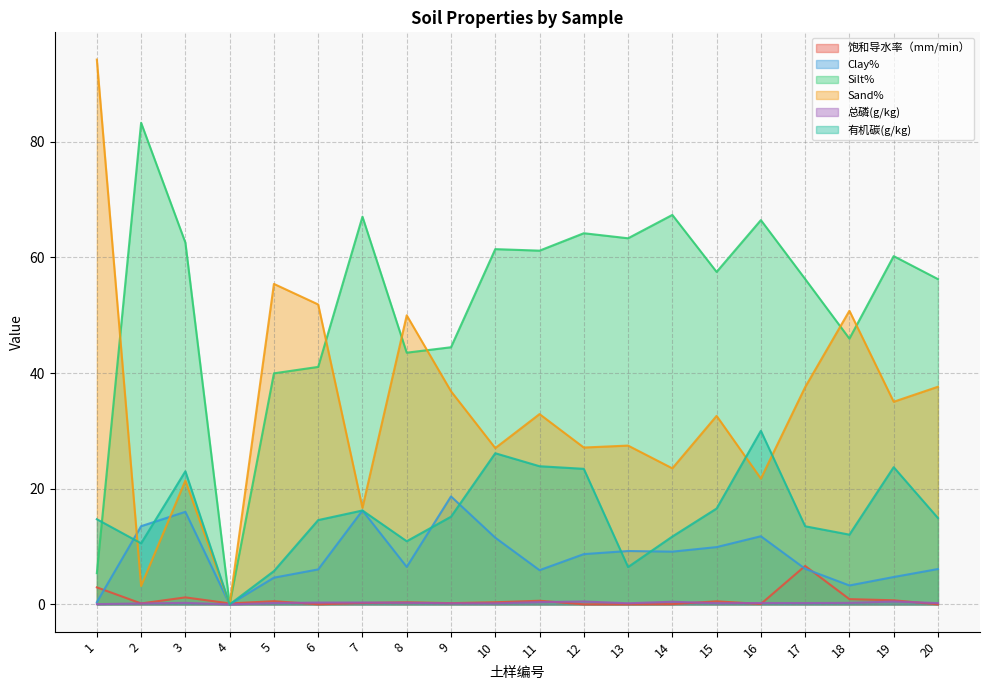

Which series has the largest total across all categories?

Silt%